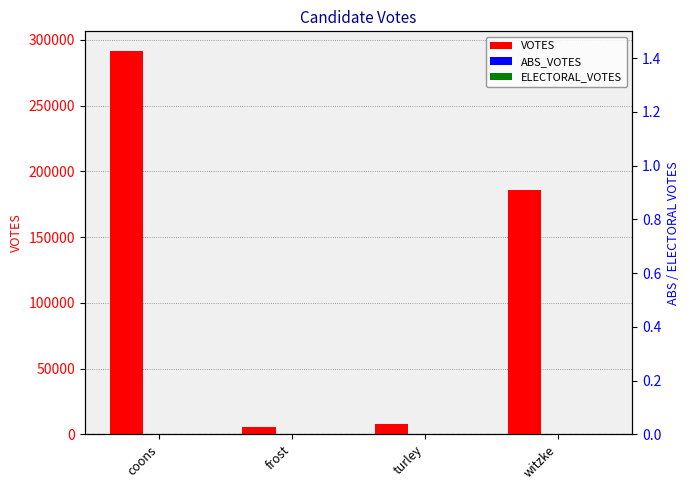

What are all the series names shown in the legend?

VOTES, ABS_VOTES, ELECTORAL_VOTES